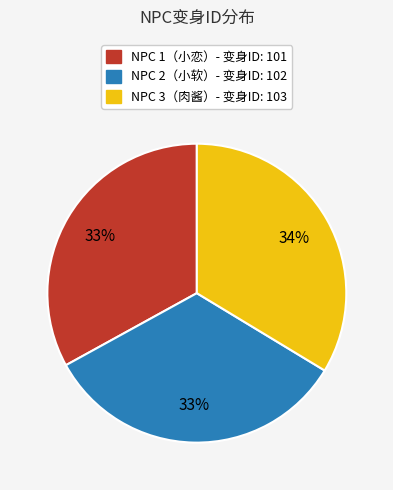

How many segments does this pie chart have?

3